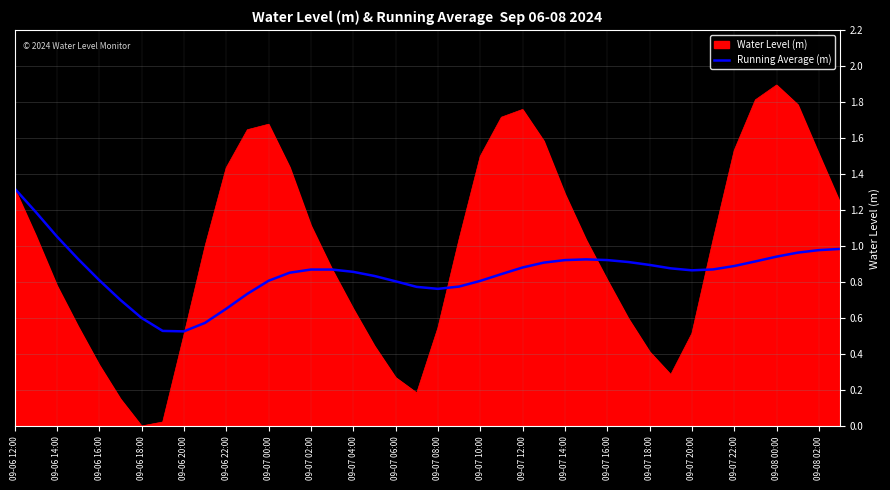

Which series has the widest spread of values?

Water Level (m)